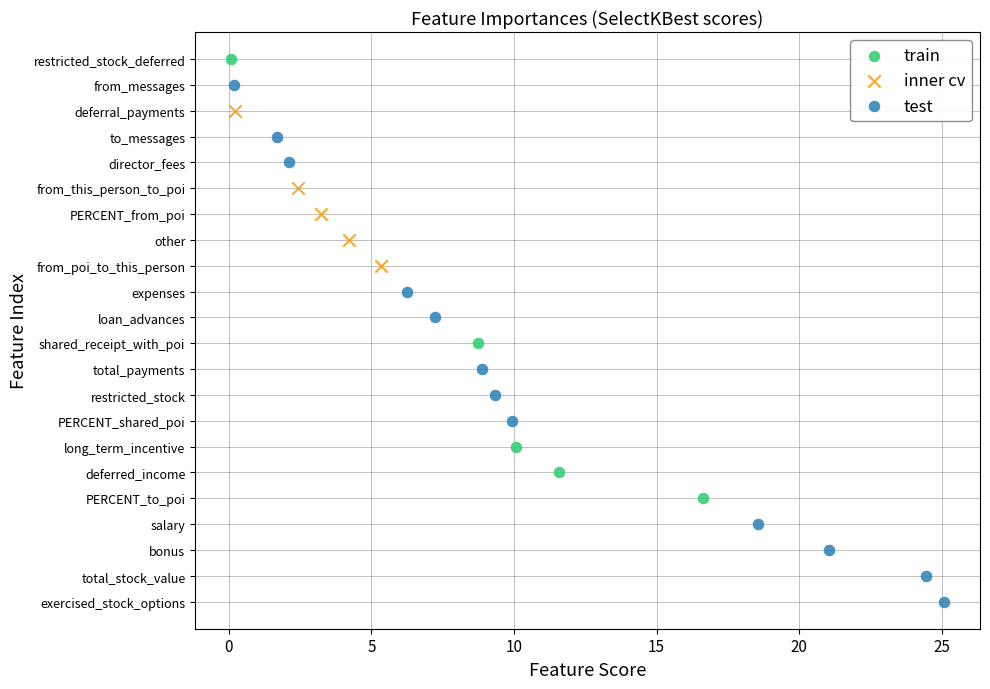

What are all the series names shown in the legend?

train, inner cv, test